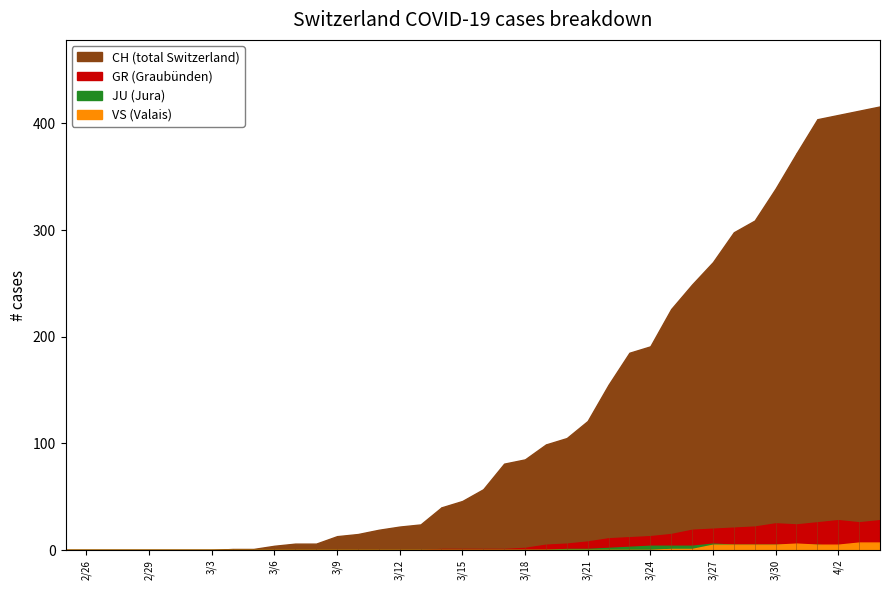

What is the average value of the GR series?

8